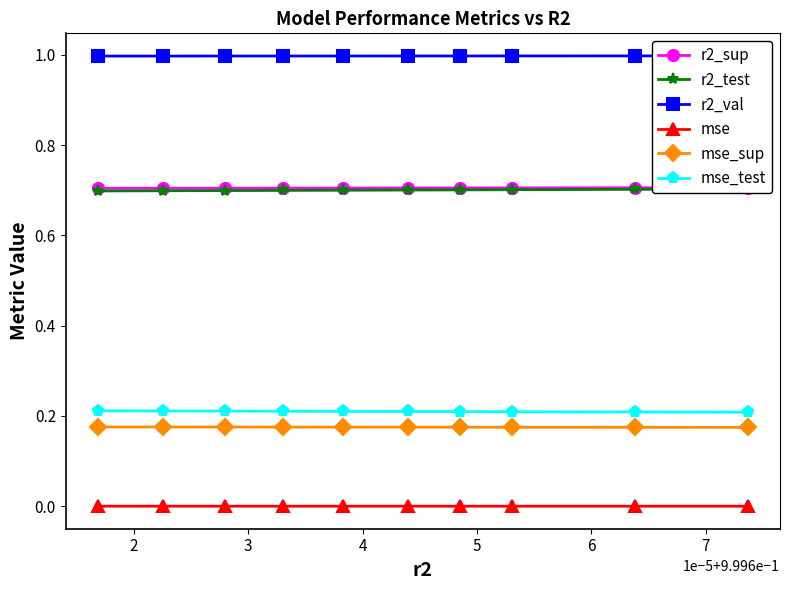

Count the r2_sup values in the range 0 to 1.

10